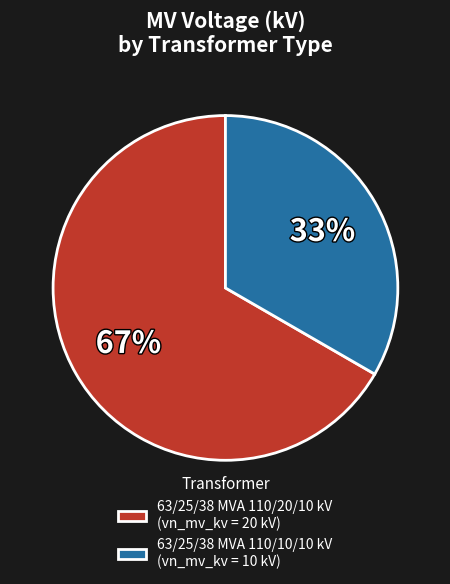

True or false: 63/25/38 MVA 110/10/10 kV accounts for 33% of the total.

True